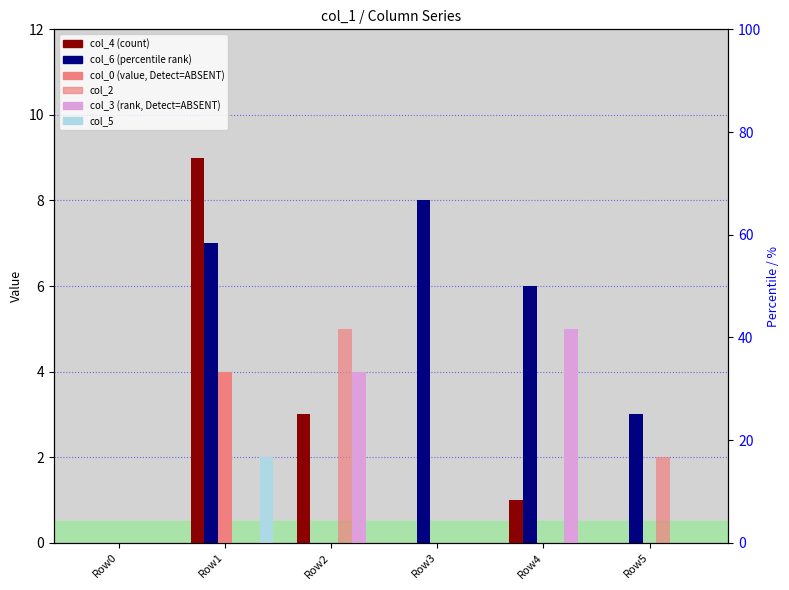

How many data points in col_4 are above 1?

2